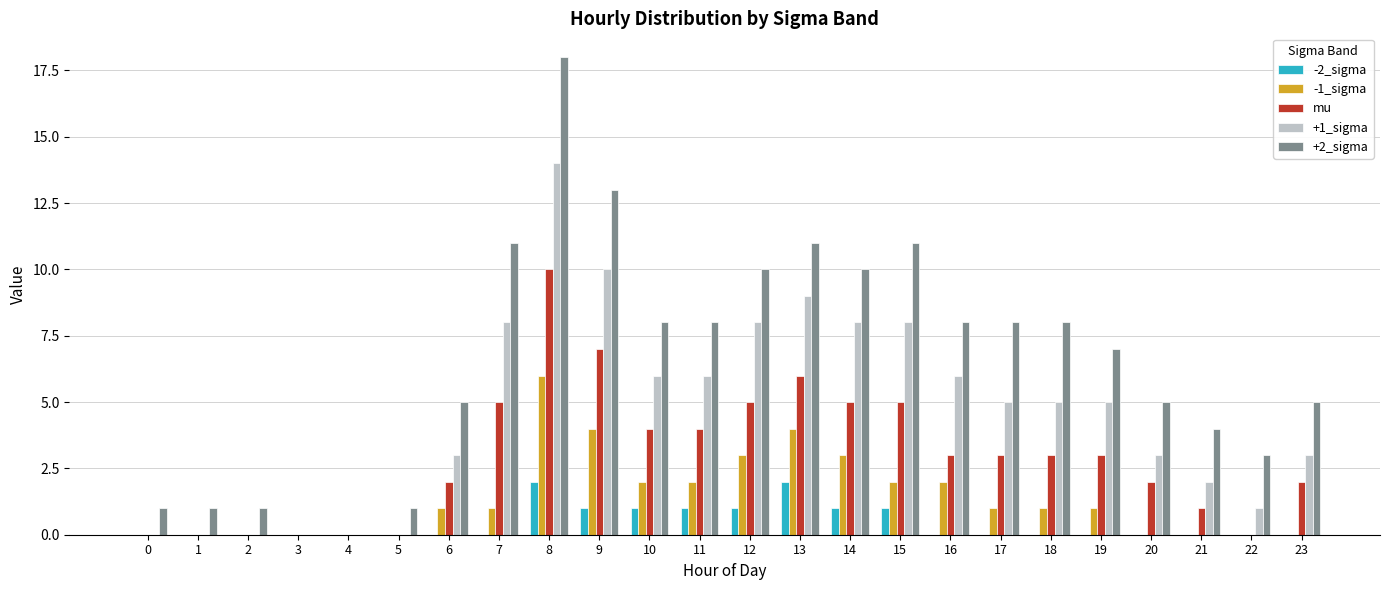

Where does the +1_sigma series first go above 5?

7